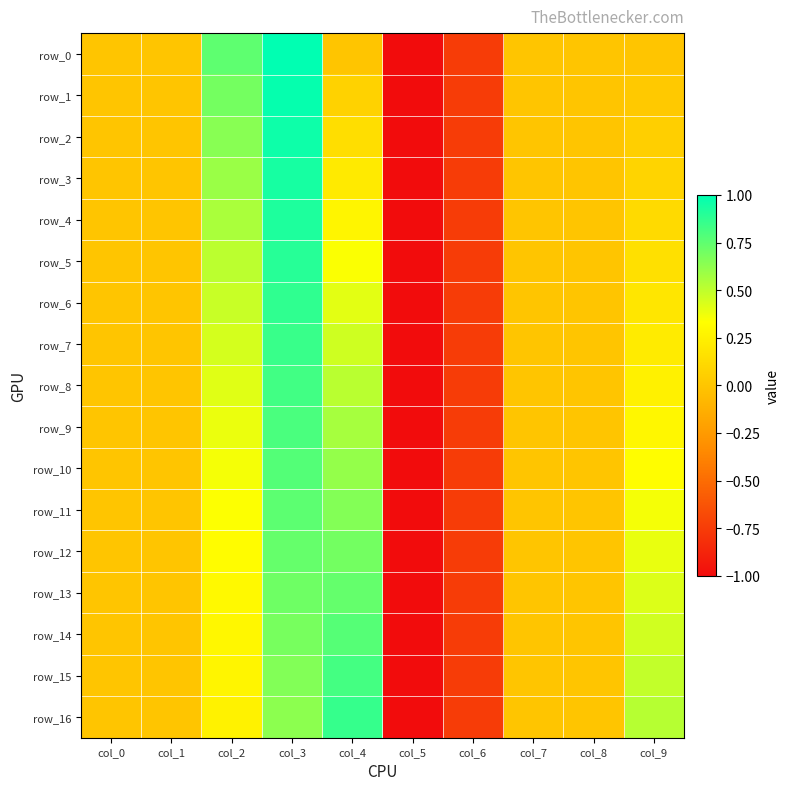

Reading right to left, extract all data points from this chart.

row_0: 0.0	0.0	0.0	-0.8	-1.0	0.0	1.0	0.8	0.0	0.0
row_1: 0.0	0.0	0.0	-0.8	-1.0	0.1	1.0	0.7	0.0	0.0
row_2: 0.1	0.0	0.0	-0.8	-1.0	0.1	1.0	0.6	0.0	0.0
row_3: 0.1	0.0	0.0	-0.8	-1.0	0.2	0.9	0.6	0.0	0.0
row_4: 0.1	0.0	0.0	-0.8	-1.0	0.3	0.9	0.6	0.0	0.0
row_5: 0.2	0.0	0.0	-0.8	-1.0	0.3	0.9	0.5	0.0	0.0
row_6: 0.2	0.0	0.0	-0.8	-1.0	0.4	0.9	0.5	0.0	0.0
row_7: 0.2	0.0	0.0	-0.8	-1.0	0.5	0.8	0.4	0.0	0.0
row_8: 0.3	0.0	0.0	-0.8	-1.0	0.5	0.8	0.4	0.0	0.0
row_9: 0.3	0.0	0.0	-0.8	-1.0	0.6	0.8	0.4	0.0	0.0
row_10: 0.3	0.0	0.0	-0.8	-1.0	0.6	0.8	0.4	0.0	0.0
row_11: 0.4	0.0	0.0	-0.8	-1.0	0.7	0.8	0.3	0.0	0.0
row_12: 0.4	0.0	0.0	-0.8	-1.0	0.7	0.7	0.3	0.0	0.0
row_13: 0.4	0.0	0.0	-0.8	-1.0	0.7	0.7	0.3	0.0	0.0
row_14: 0.5	0.0	0.0	-0.8	-1.0	0.8	0.7	0.3	0.0	0.0
row_15: 0.5	0.0	0.0	-0.8	-1.0	0.8	0.7	0.3	0.0	0.0
row_16: 0.5	0.0	0.0	-0.8	-1.0	0.9	0.6	0.3	0.0	0.0